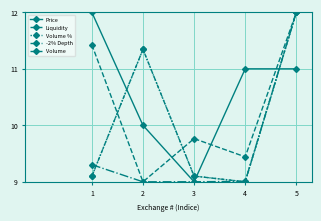

How many data points in Volume % are above 9?

4